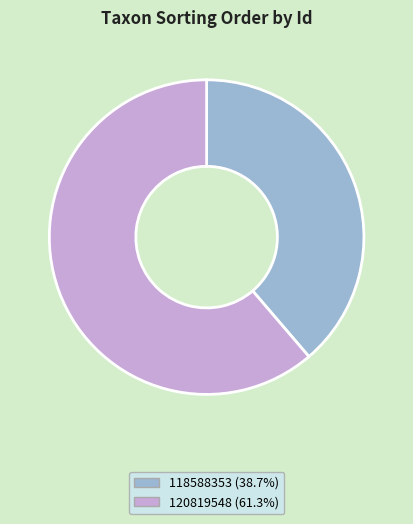

Is there a majority slice in this chart?

Yes